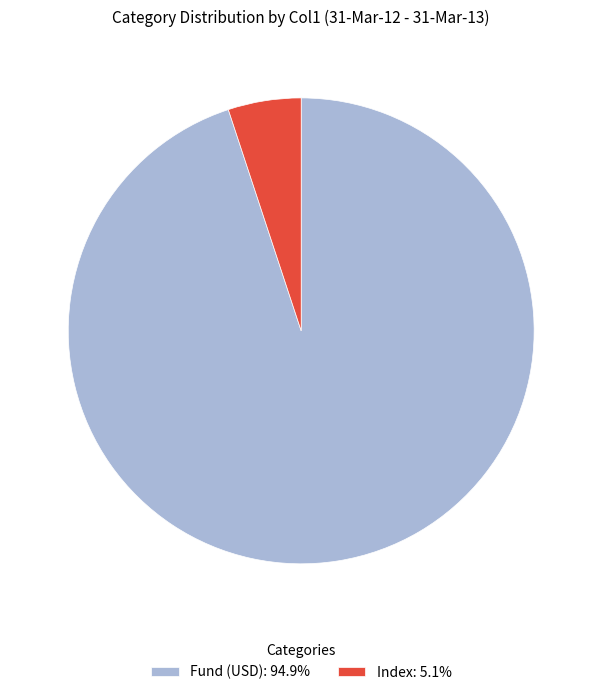

Combined, do Index: 5.1% and Fund (USD): 94.9% account for over 50%?

Yes